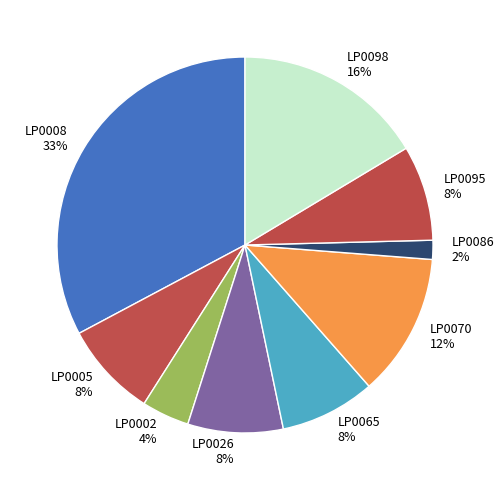

Is there a majority slice in this chart?

No